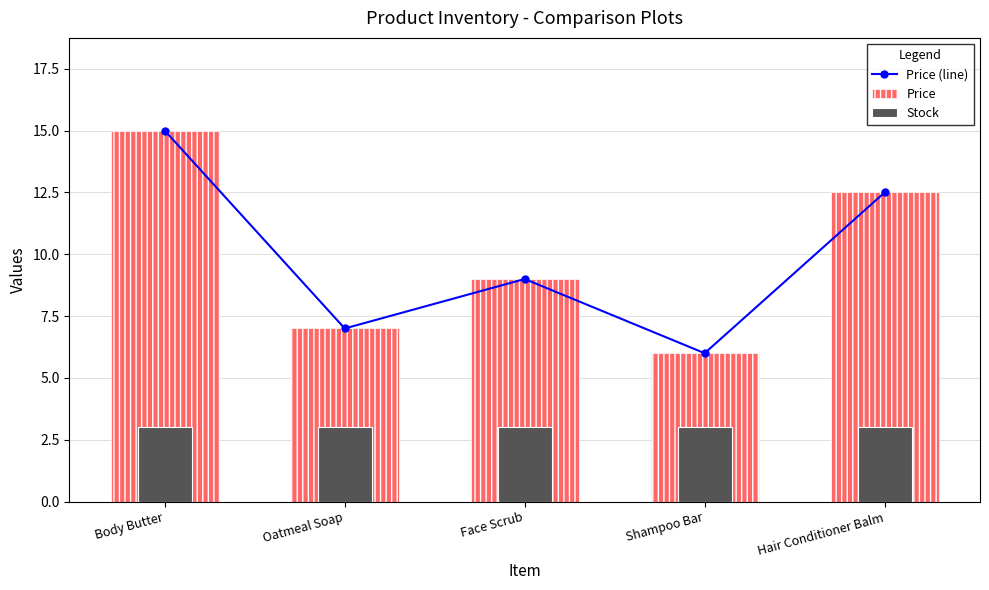

What is the difference between the Price values at Oatmeal Soap and Face Scrub?

2.0